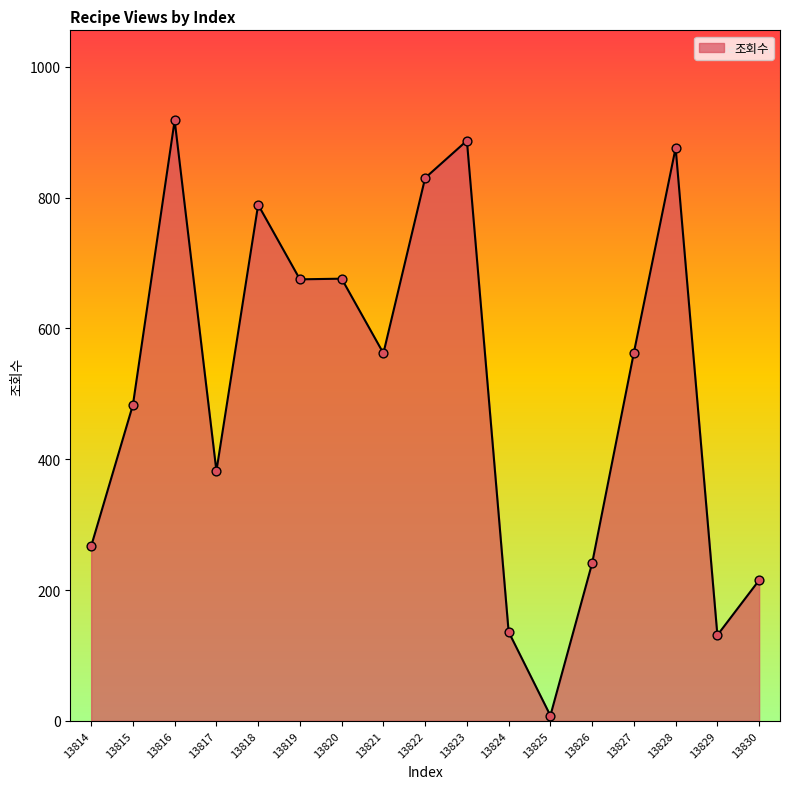

Which has a higher value, 13828 or 13821?

13828